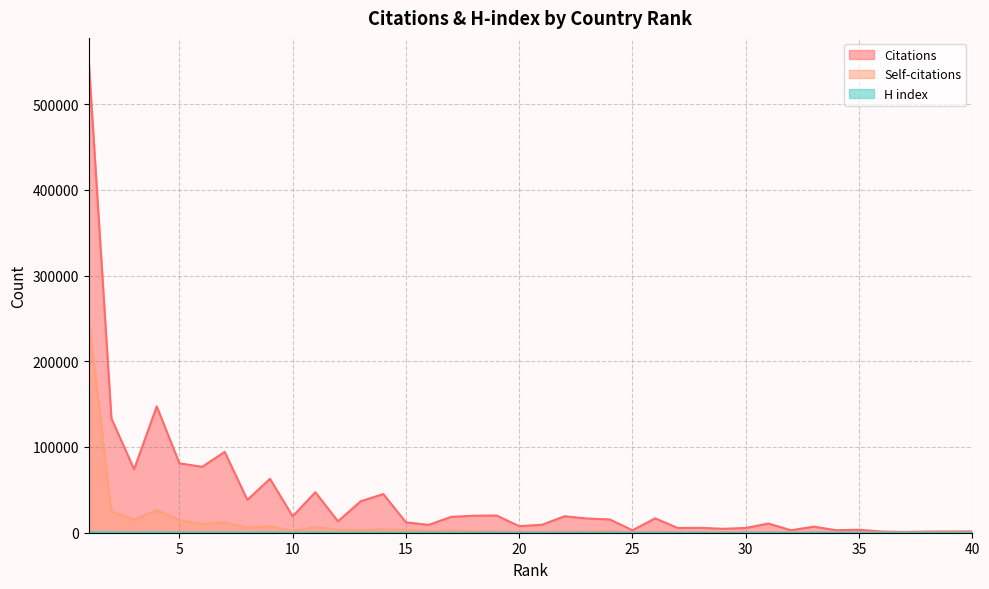

Is the value of H index at 17 greater than the value of Citations at 13?

No